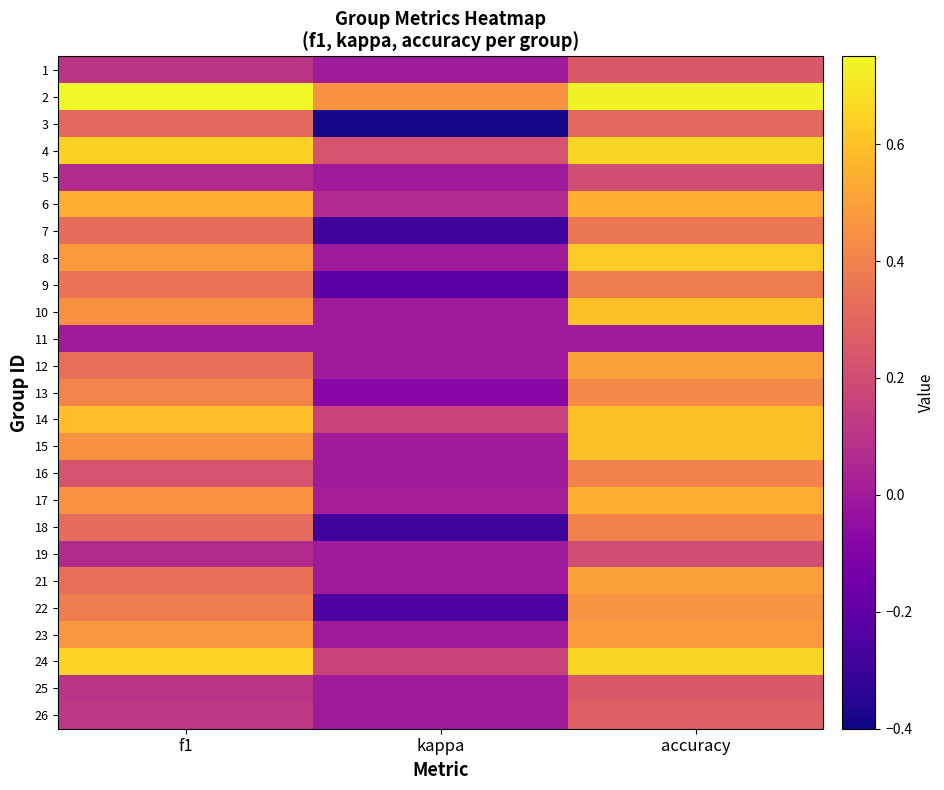

Reading right to left, list all the values displayed in this chart.

1: accuracy=0.2	kappa=0.0	f1=0.1
2: accuracy=0.7	kappa=0.5	f1=0.7
3: accuracy=0.3	kappa=-0.4	f1=0.3
4: accuracy=0.7	kappa=0.2	f1=0.6
5: accuracy=0.2	kappa=0.0	f1=0.1
6: accuracy=0.5	kappa=0.1	f1=0.5
7: accuracy=0.4	kappa=-0.3	f1=0.3
8: accuracy=0.6	kappa=0.0	f1=0.5
9: accuracy=0.4	kappa=-0.2	f1=0.4
10: accuracy=0.6	kappa=0.0	f1=0.5
11: accuracy=0.0	kappa=0.0	f1=0.0
12: accuracy=0.5	kappa=0.0	f1=0.3
13: accuracy=0.4	kappa=-0.1	f1=0.4
14: accuracy=0.6	kappa=0.2	f1=0.6
15: accuracy=0.6	kappa=0.0	f1=0.5
16: accuracy=0.4	kappa=0.0	f1=0.2
17: accuracy=0.6	kappa=0.0	f1=0.5
18: accuracy=0.4	kappa=-0.3	f1=0.3
19: accuracy=0.2	kappa=0.0	f1=0.1
21: accuracy=0.5	kappa=0.0	f1=0.3
22: accuracy=0.5	kappa=-0.2	f1=0.4
23: accuracy=0.5	kappa=-0.0	f1=0.5
24: accuracy=0.7	kappa=0.2	f1=0.6
25: accuracy=0.2	kappa=0.0	f1=0.1
26: accuracy=0.3	kappa=0.0	f1=0.1